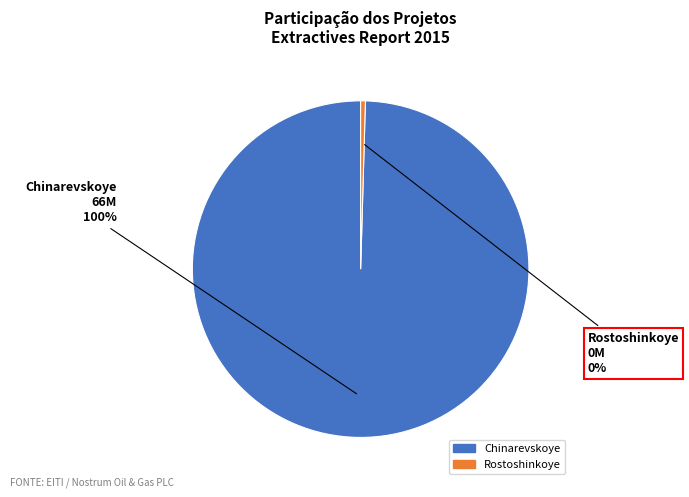

Between Chinarevskoye and Rostoshinkoye, which is larger?

Chinarevskoye